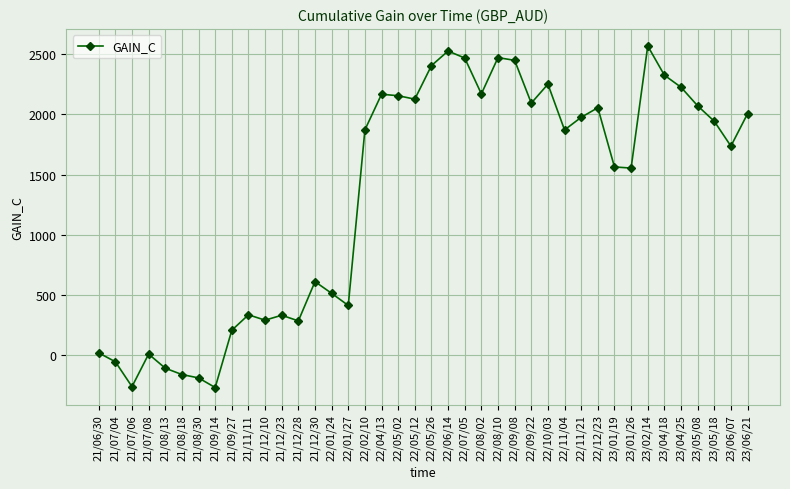

What is the value of the 36th point from the left?

2226.5